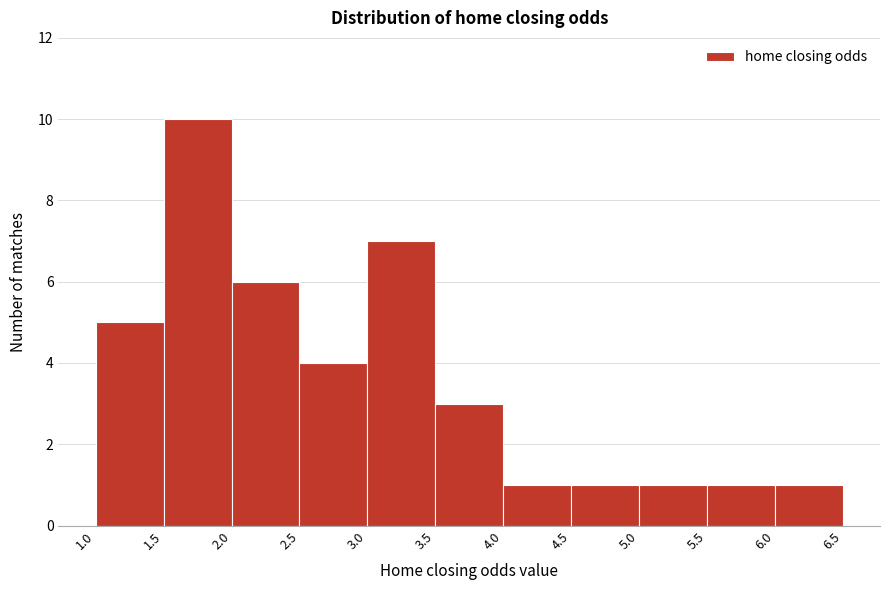

Reading left to right, transcribe this chart: for each bar, give the range it covers on the x-axis and its height. The values are not printed on the chart, so give them approximately, as read against the axis.

1.0 to 1.5: 5
1.5 to 2.0: 10
2.0 to 2.5: 6
2.5 to 3.0: 4
3.0 to 3.5: 7
3.5 to 4.0: 3
4.0 to 4.5: 1
4.5 to 5.0: 1
5.0 to 5.5: 1
5.5 to 6.0: 1
6.0 to 6.5: 1